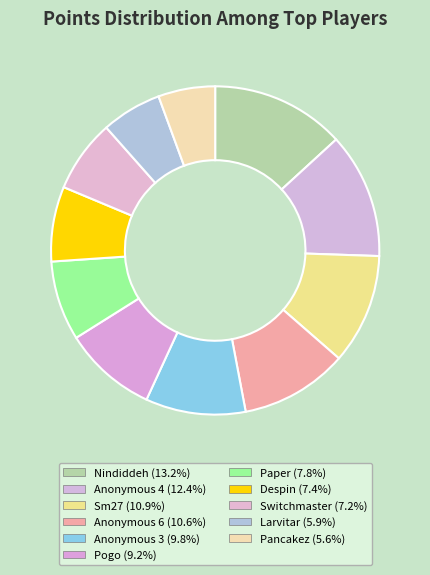

To the nearest percent, what portion does Sm27 represent?

11%